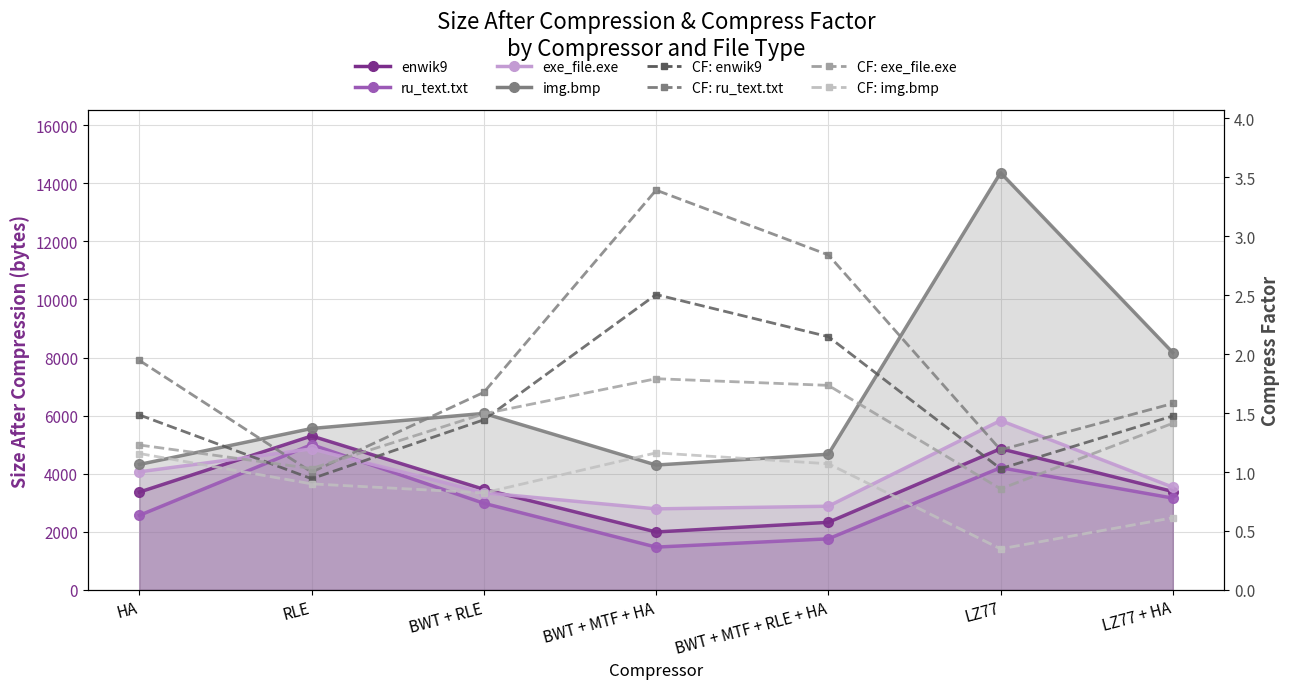

The value of ru_text.txt at BWT + MTF + HA is 911. True or false?

False